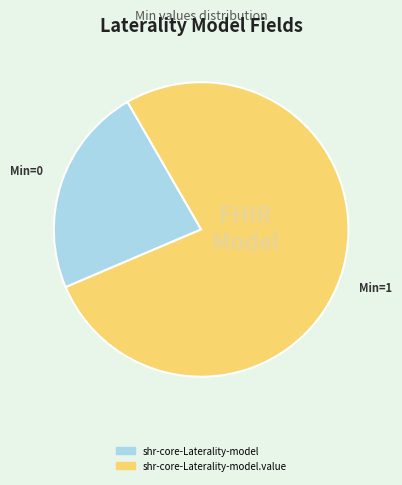

Is there any slice that represents more than half of the pie?

Yes